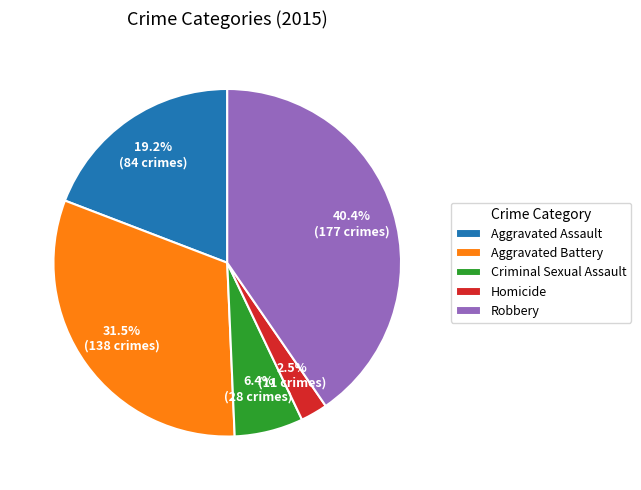

True or false: Criminal Sexual Assault accounts for 12% of the total.

False